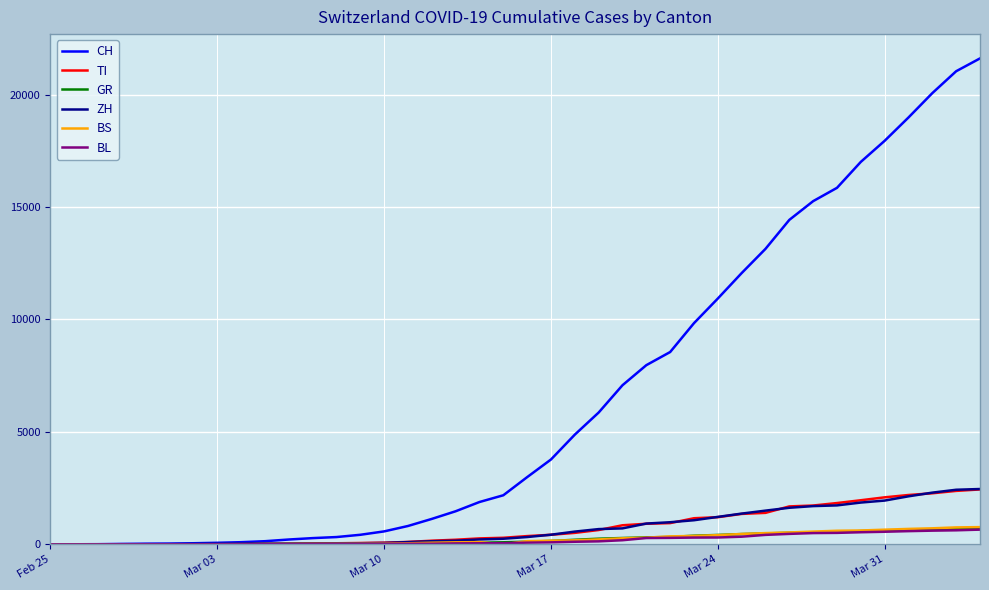

What is the maximum value for CH?

21605